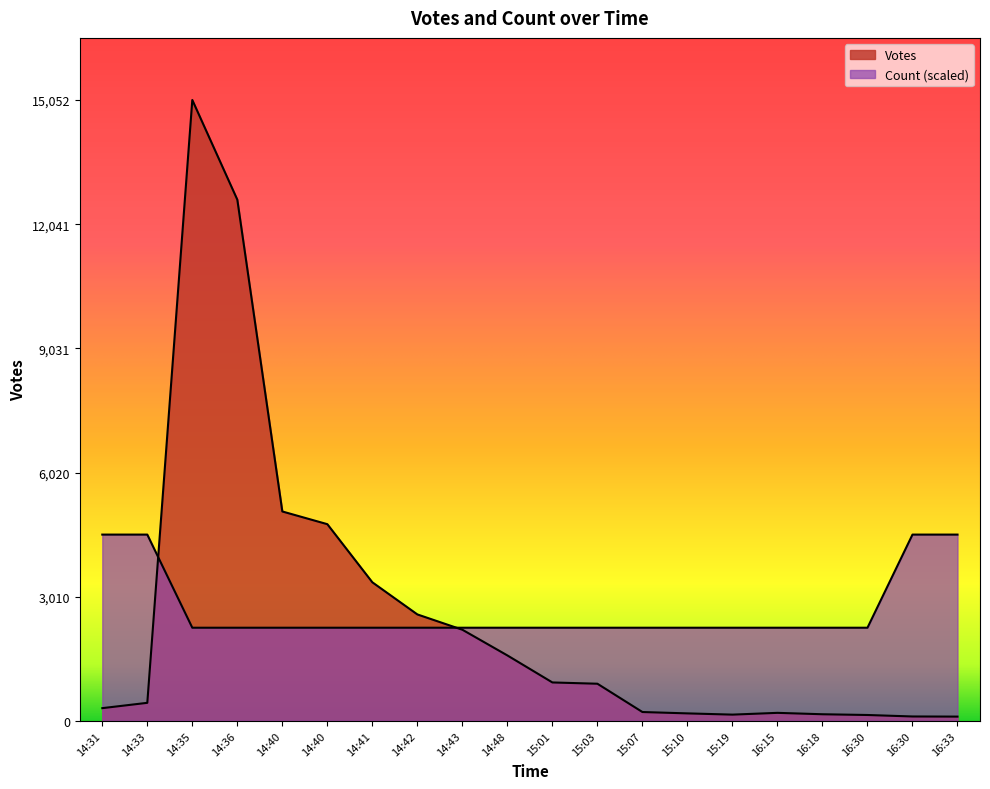

Reading left to right, transcribe all the data shown in this chart.

Votes: 14:31=308.0	14:33=437.0	14:35=15052.0	14:36=12635.0	14:40=5076.0	14:40=4768.0	14:41=3359.0	14:42=2580.0	14:43=2209.0	14:48=1586.0	15:01=931.0	15:03=900.0	15:07=214.0	15:10=181.0	15:19=151.0	16:15=194.0	16:18=160.0	16:30=142.0	16:30=106.0	16:33=103.0
Count: 14:31=4515.6	14:33=4515.6	14:35=2257.8	14:36=2257.8	14:40=2257.8	14:40=2257.8	14:41=2257.8	14:42=2257.8	14:43=2257.8	14:48=2257.8	15:01=2257.8	15:03=2257.8	15:07=2257.8	15:10=2257.8	15:19=2257.8	16:15=2257.8	16:18=2257.8	16:30=2257.8	16:30=4515.6	16:33=4515.6